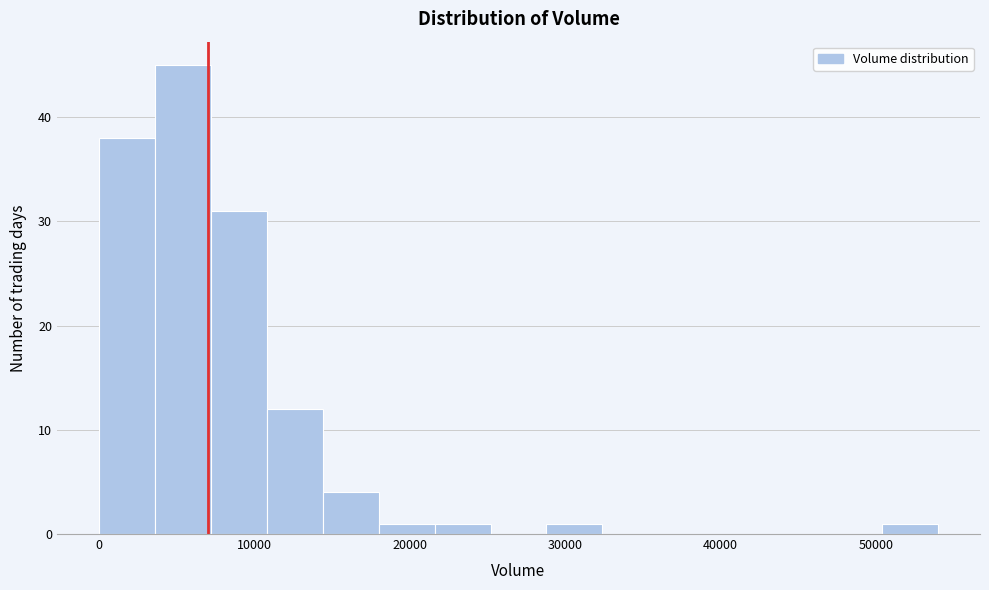

Read against the x-axis, roughly where is the centre of the tallest bar?

5000